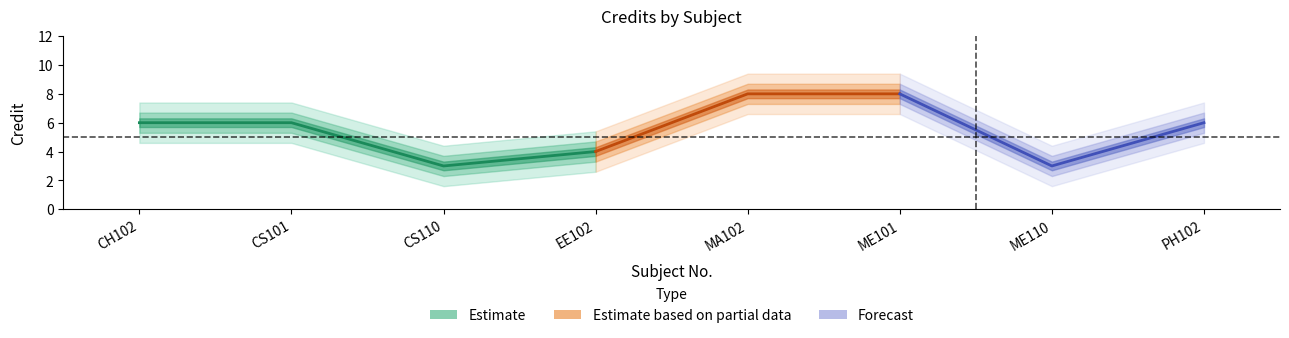

What is the average value?

6